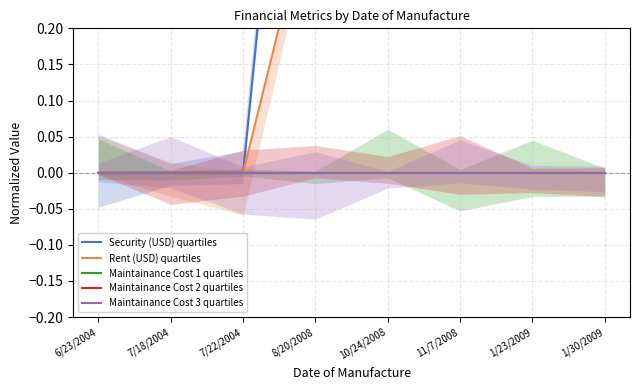

How many Rent (USD) quartiles values are between 0 and 1?

8